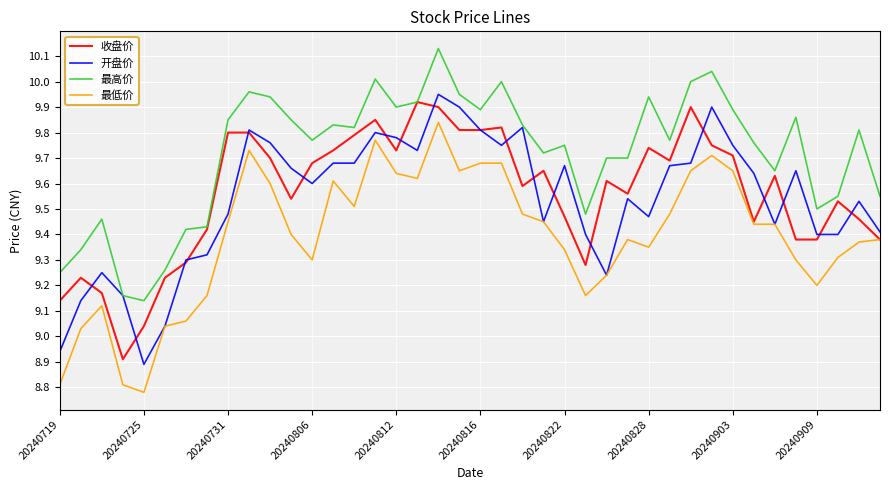

True or false: 最高价 and 最低价 cross at least once.

False